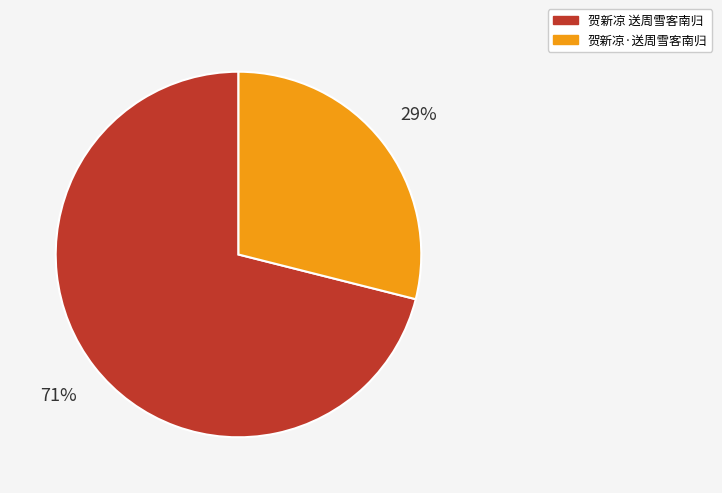

To the nearest percent, what percentage of the pie is 贺新凉·送周雪客南归?

29%